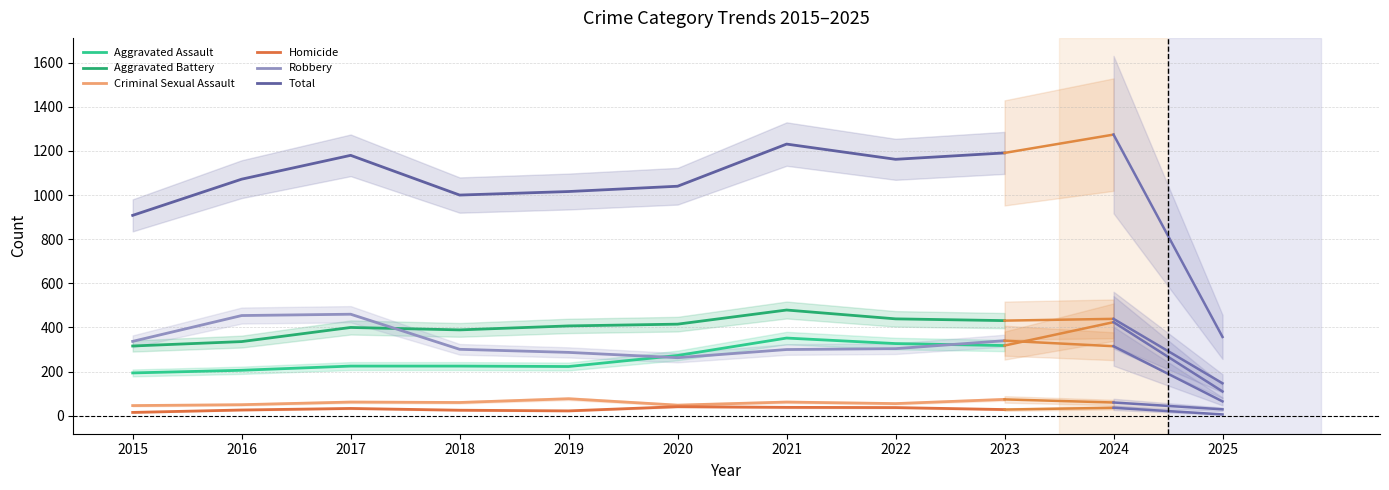

What is the difference between the Aggravated Battery values at 2019 and 2015?

91